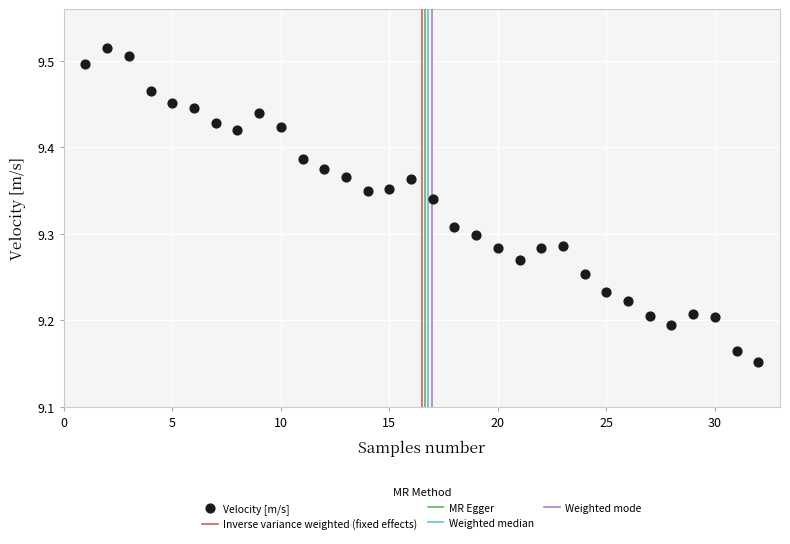

What is the range of X values (max minus min)?

31.0